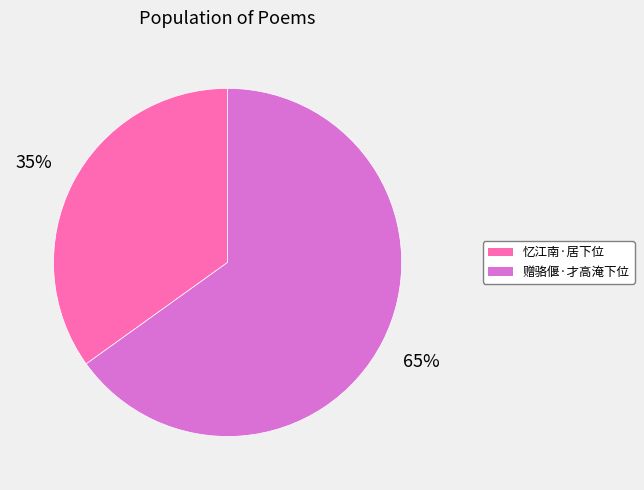

Which category has the smallest portion of the pie?

忆江南·居下位